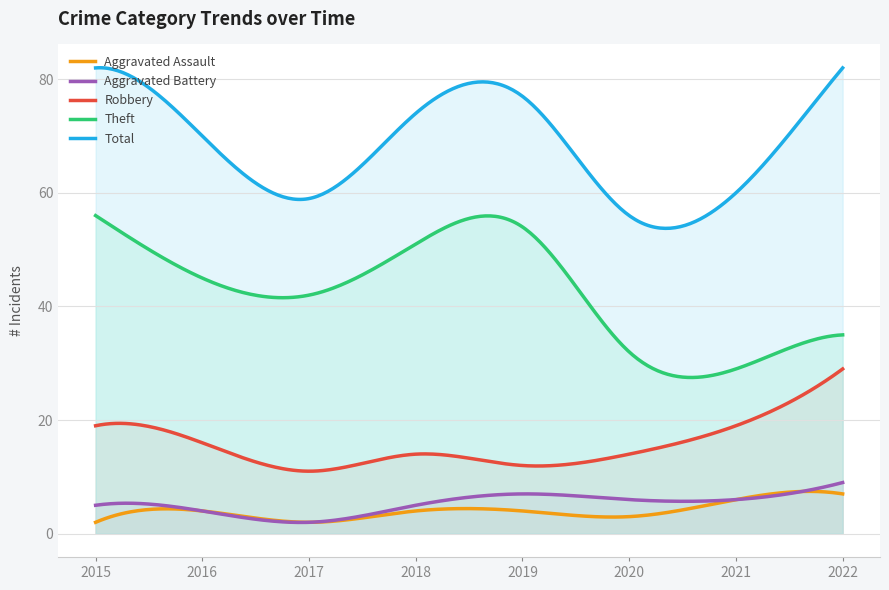

What is the difference between the highest and lowest values at 2018?

70